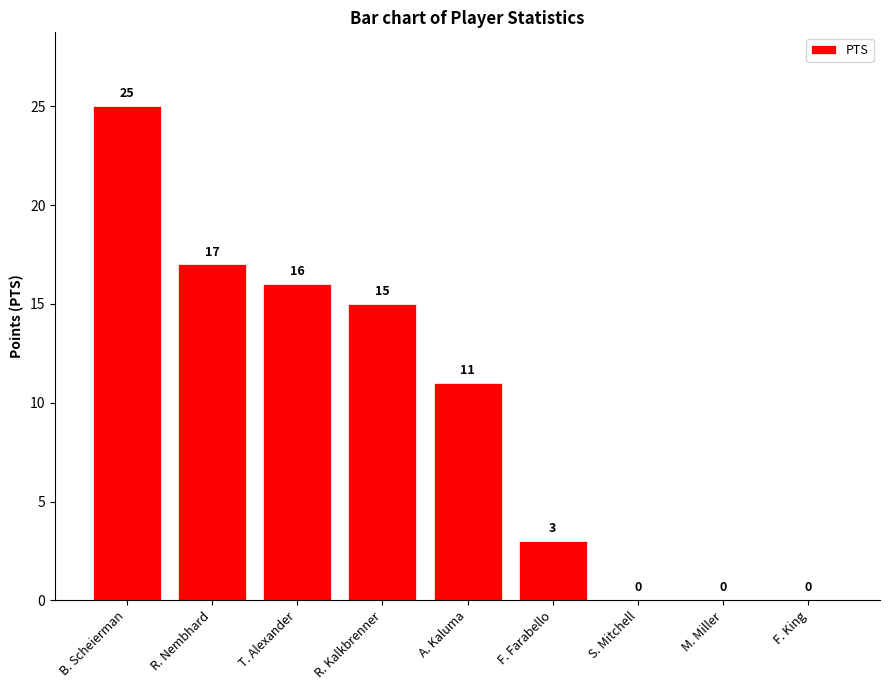

Reading left to right, extract all data points from this chart.

25	17	16	15	11	3	0	0	0